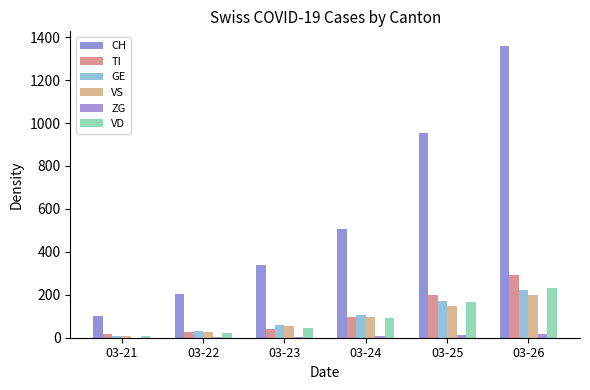

Where is VS nearest to the value 103?

03-24